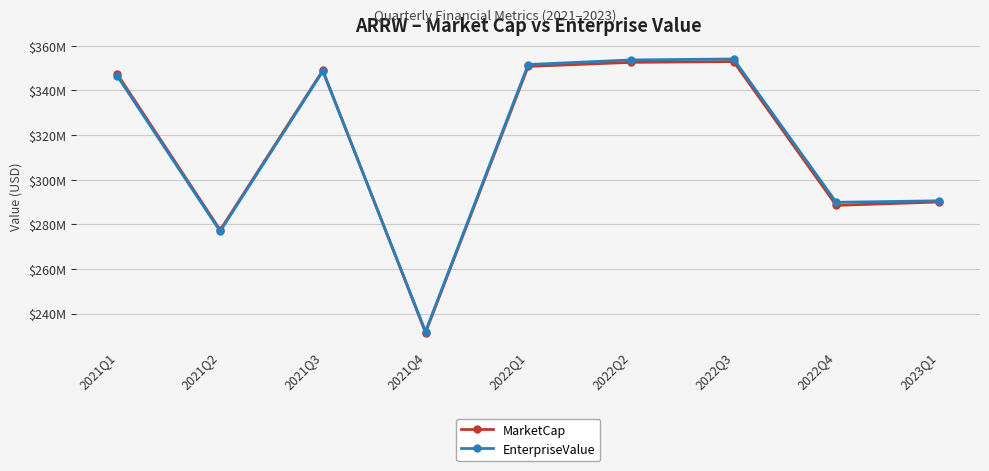

What is the label of the 7th point from the left?

2022Q3